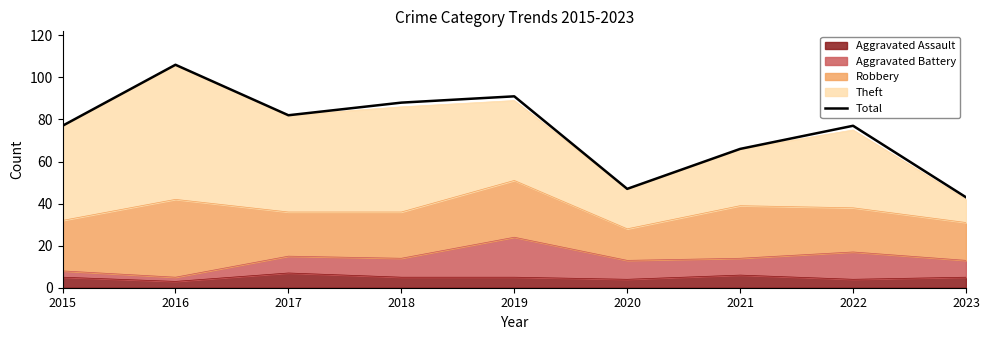

Reading right to left, extract all data points from this chart.

43	77	66	47	91	88	82	106	77